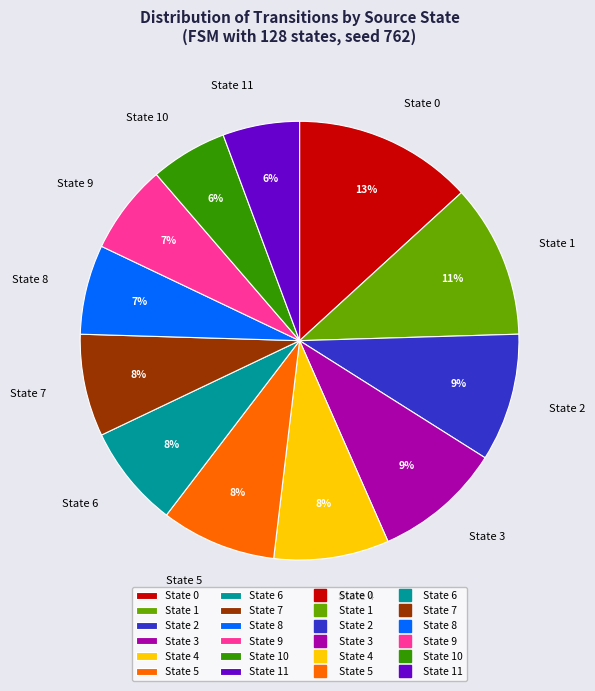

Is there a majority slice in this chart?

No